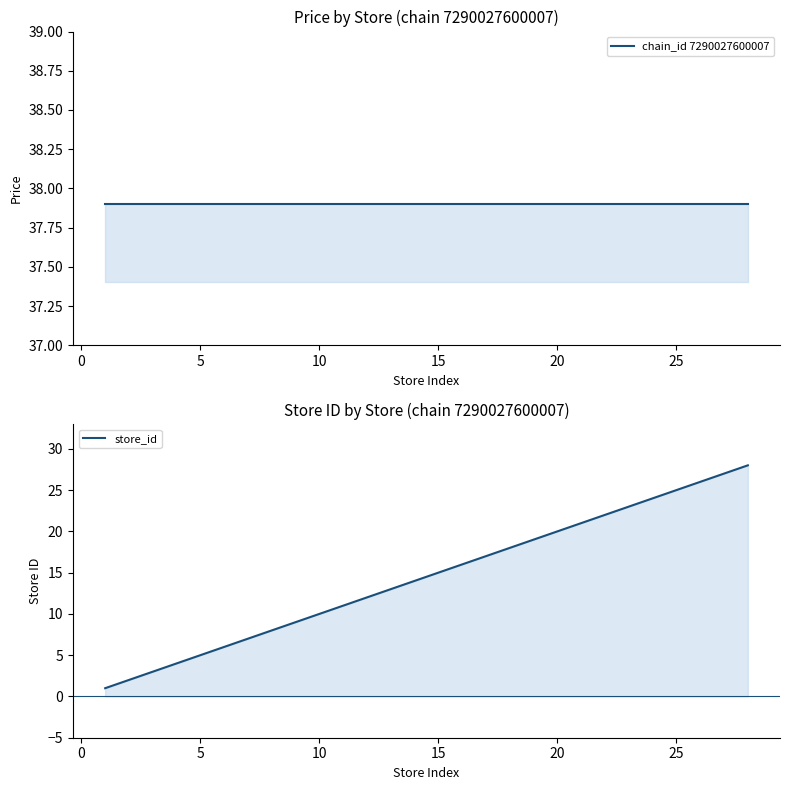

True or false: store_id has a value of 2.6 at 25.

False